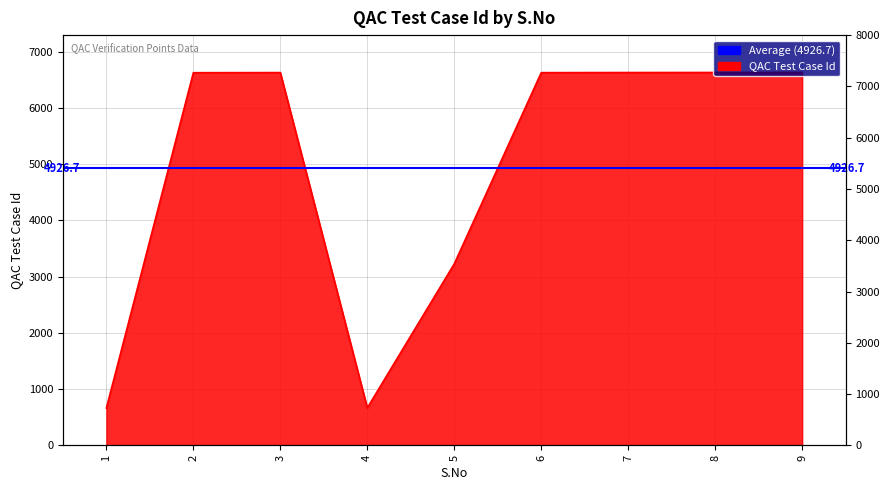

Between 2 and 5, which is larger?

2